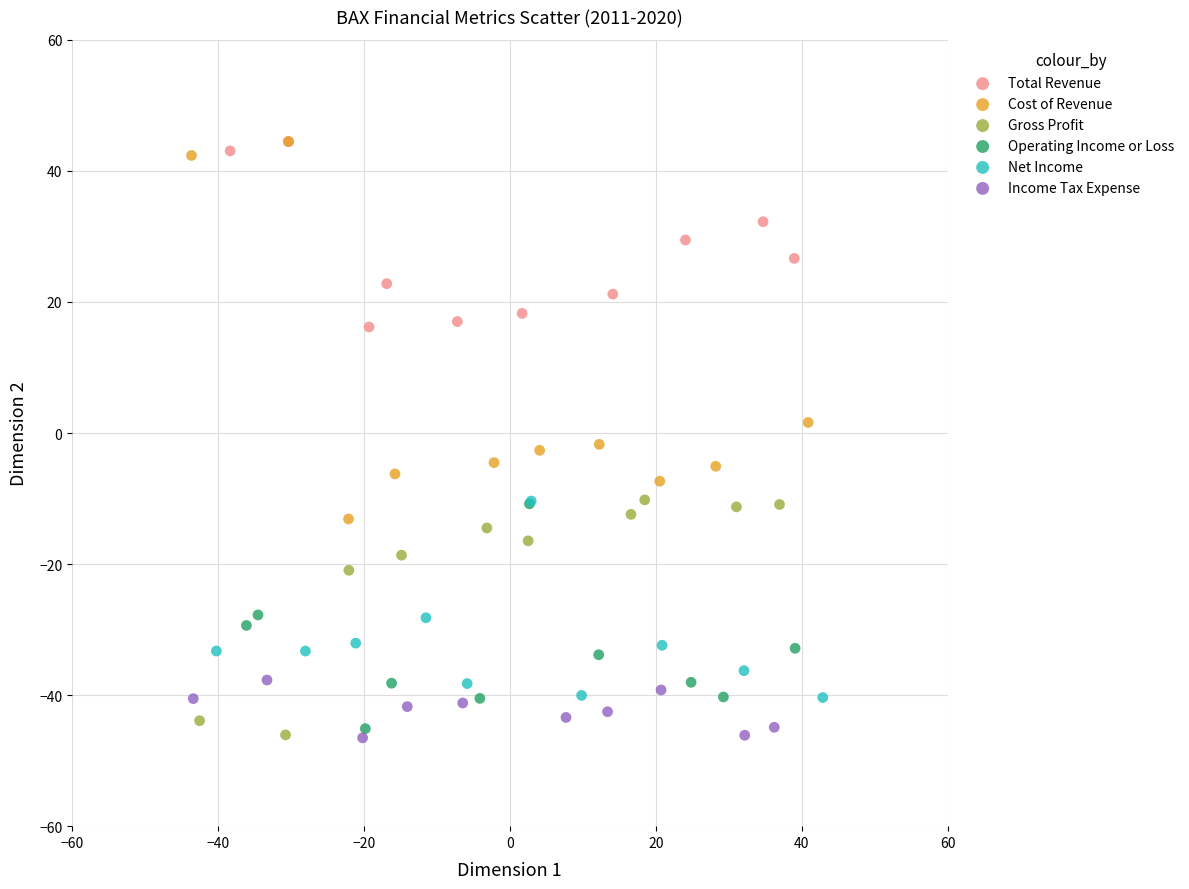

Which series has the widest spread of Y values?

Cost of Revenue